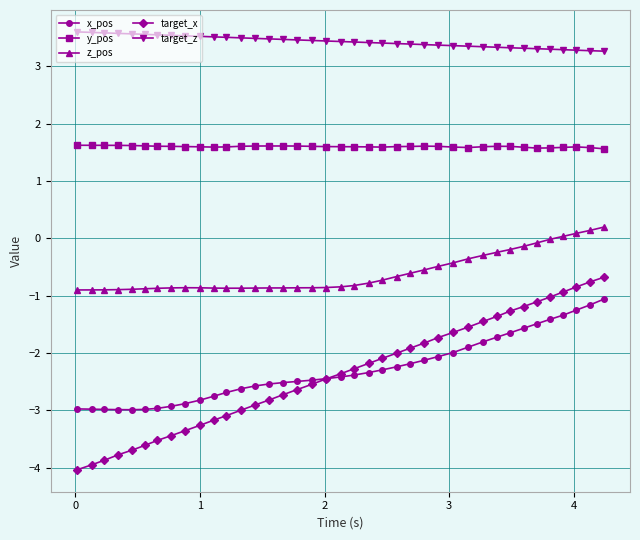

What is the maximum value shown in the chart?

3.6